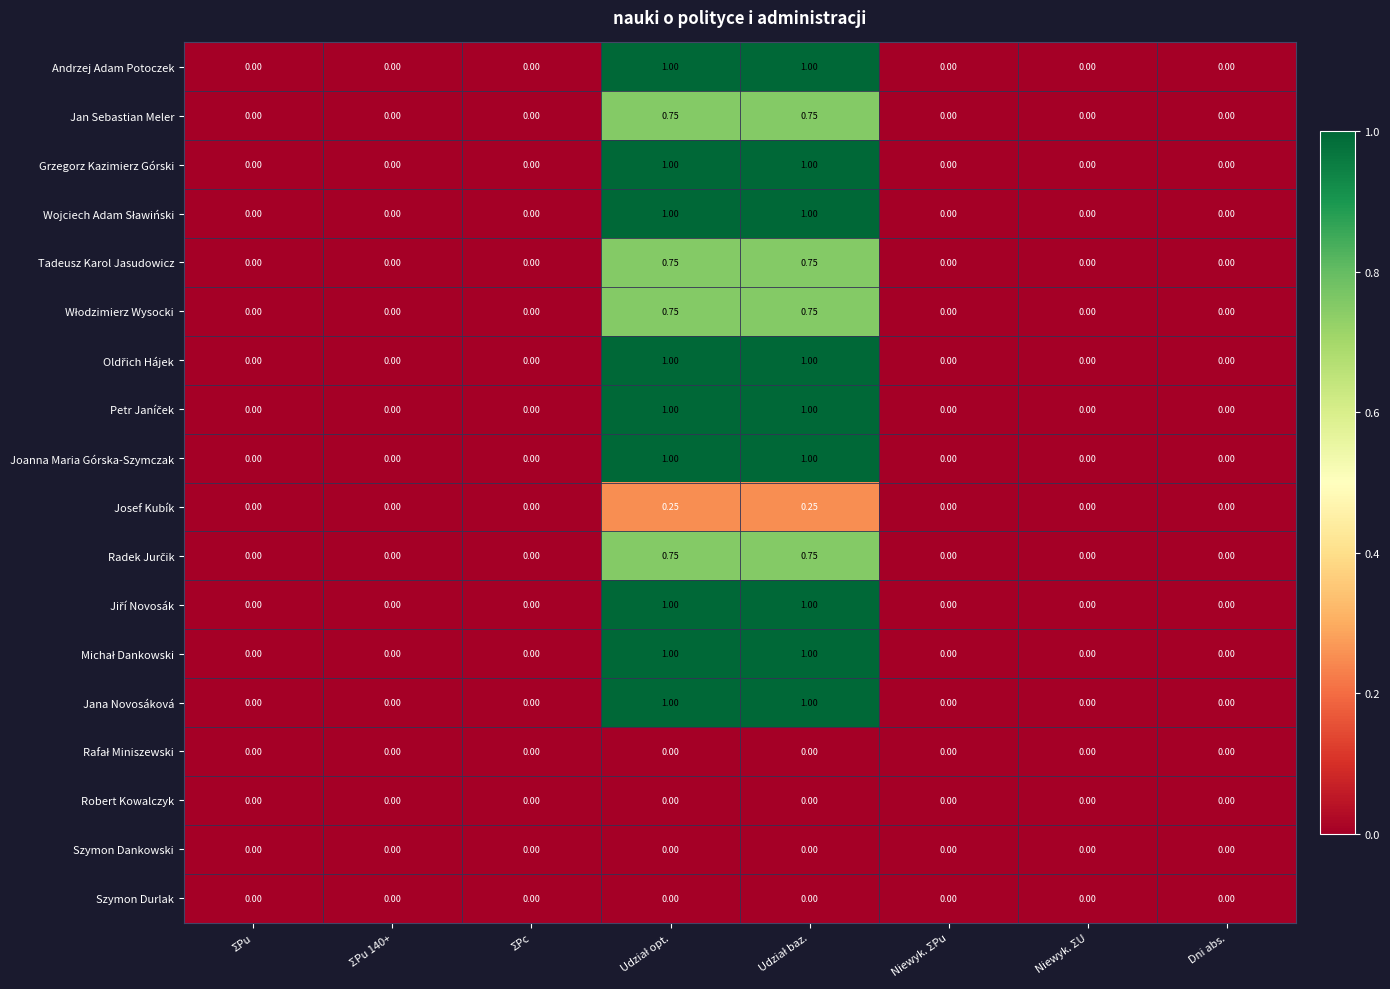

Count the number of data series in this chart.

18